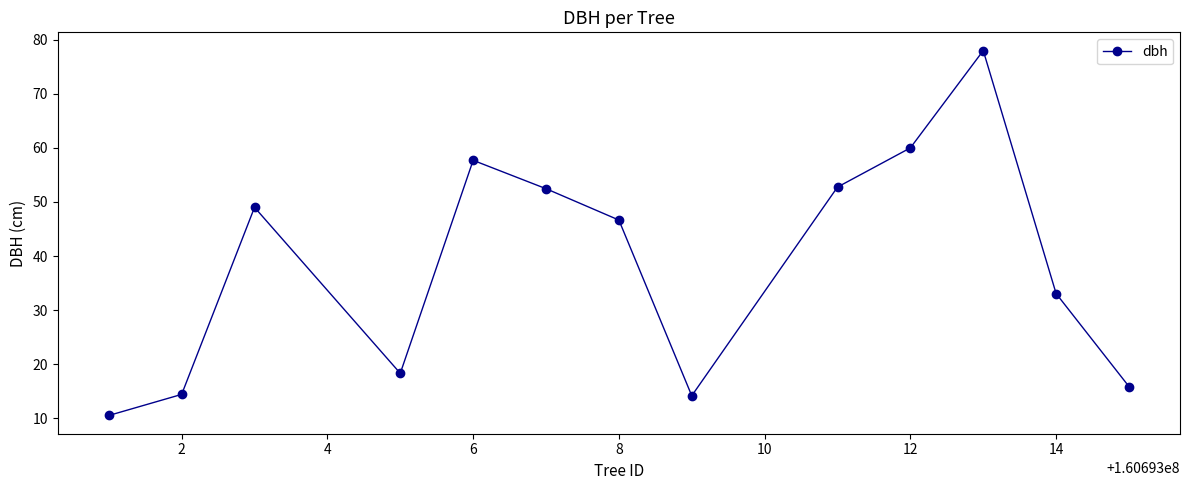

What is the sum of all values?

502.8